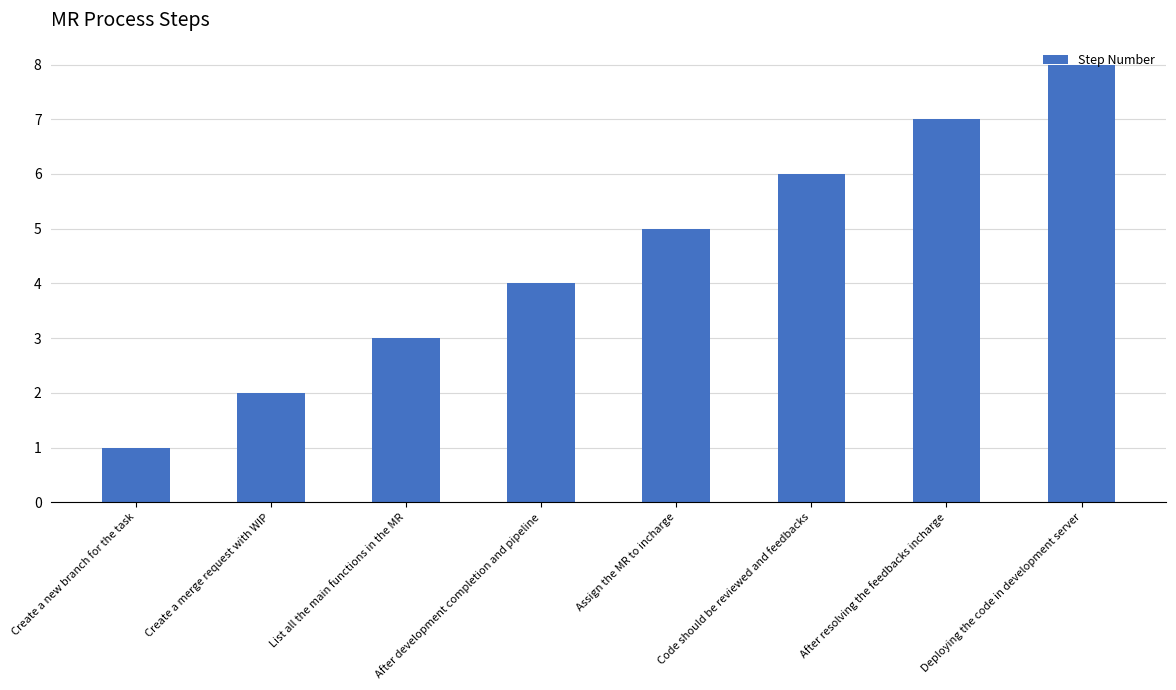

What is the maximum value shown in the chart?

8